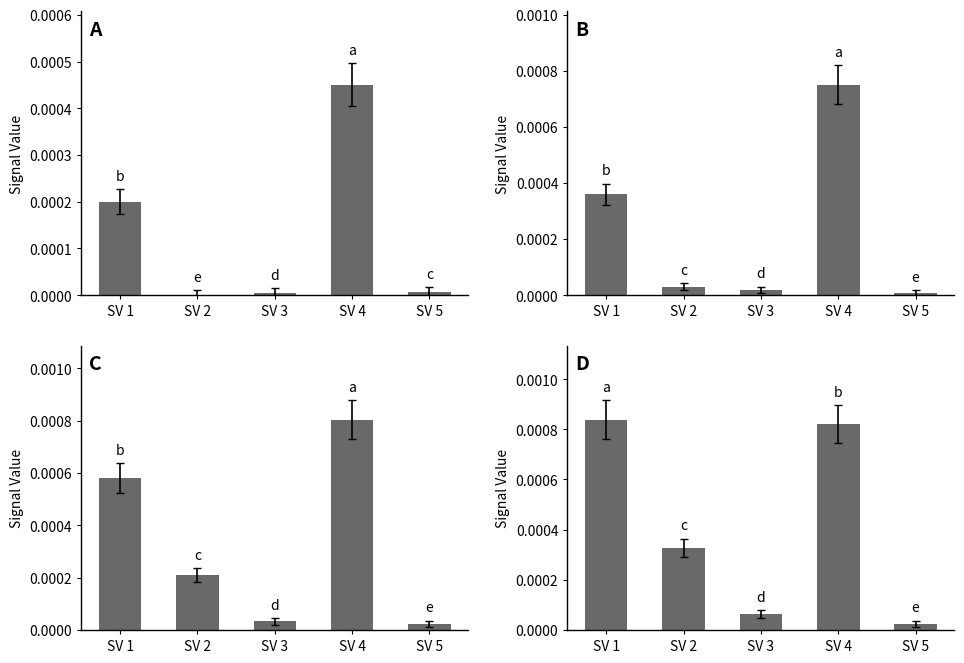

At how many categories does at least one series exceed 0?

5